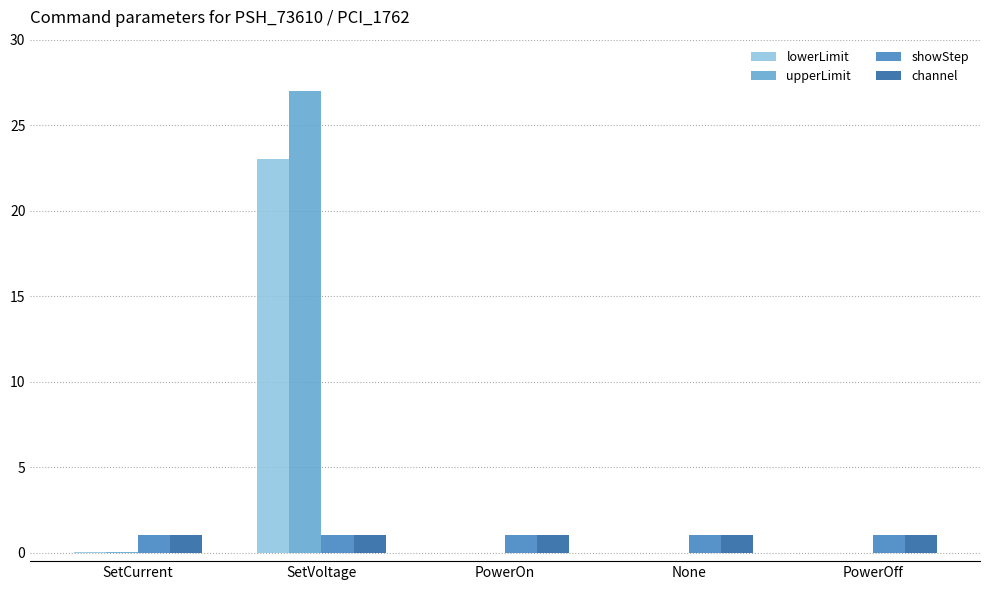

What is the sum of the channel values at PowerOff and SetVoltage?

2.0